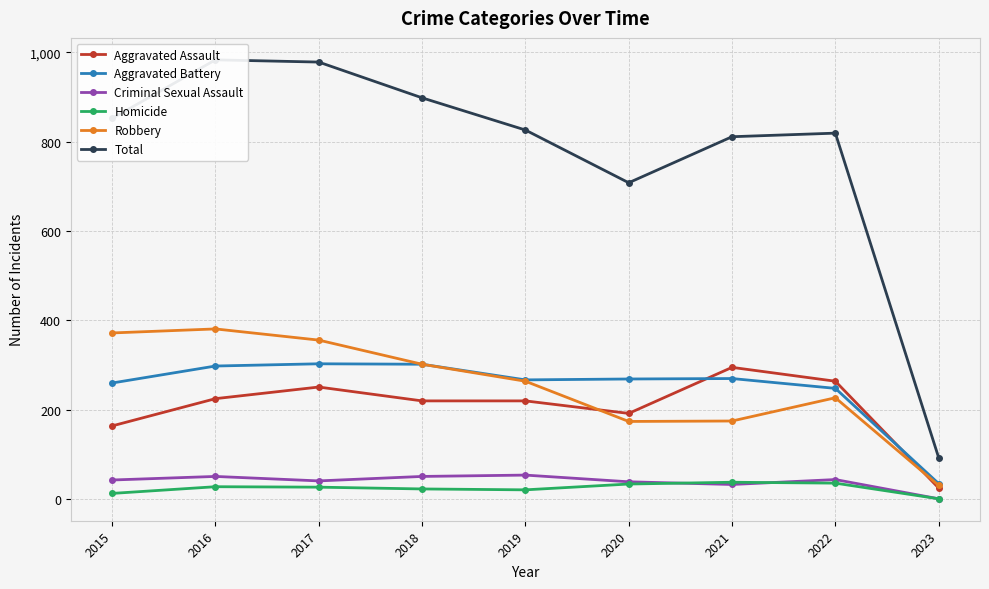

Reading right to left, extract all data points from this chart.

Aggravated Assault: 2023=25	2022=264	2021=295	2020=192	2019=220	2018=220	2017=251	2016=225	2015=164
Aggravated Battery: 2023=35	2022=248	2021=270	2020=269	2019=267	2018=302	2017=303	2016=298	2015=260
Criminal Sexual Assault: 2023=1	2022=44	2021=33	2020=39	2019=54	2018=51	2017=41	2016=51	2015=43
Homicide: 2023=1	2022=36	2021=38	2020=34	2019=21	2018=23	2017=27	2016=28	2015=13
Robbery: 2023=31	2022=227	2021=175	2020=174	2019=264	2018=302	2017=356	2016=381	2015=372
Total: 2023=93	2022=819	2021=811	2020=708	2019=826	2018=898	2017=978	2016=983	2015=852